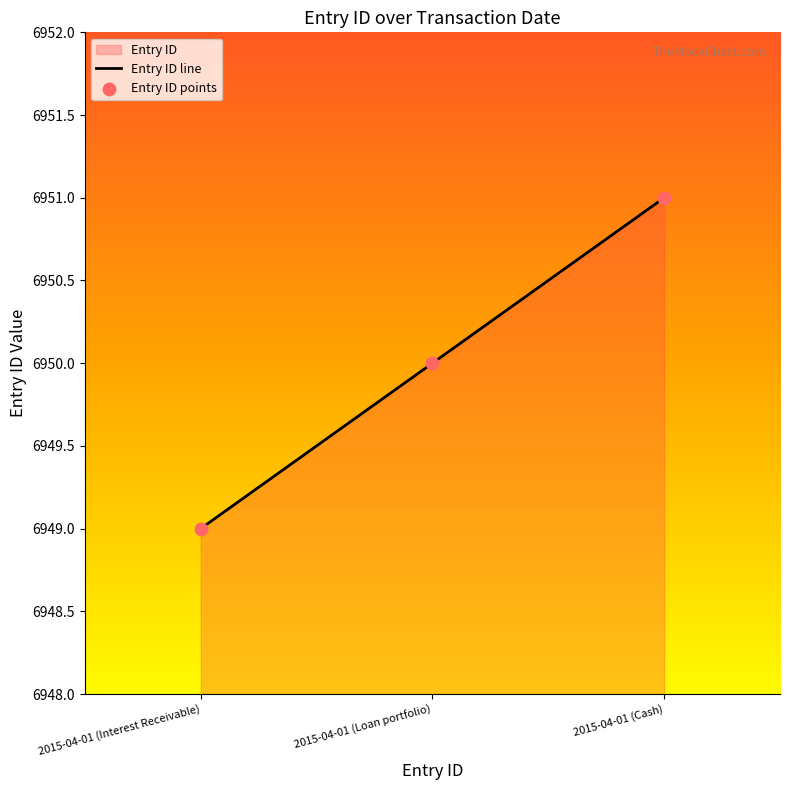

What is the change in value from 2015-04-01 (Interest Receivable) to 2015-04-01 (Cash)?

+2